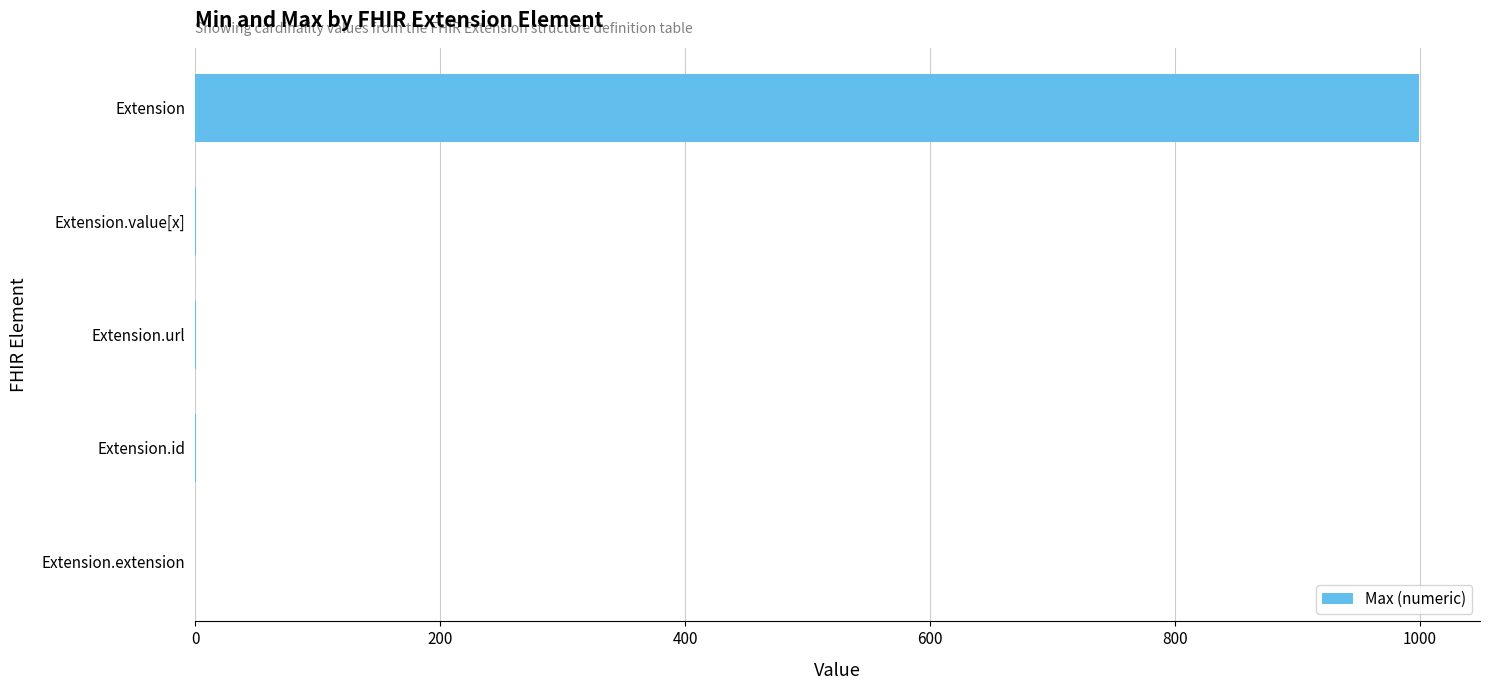

Count the number of categories in the chart.

5